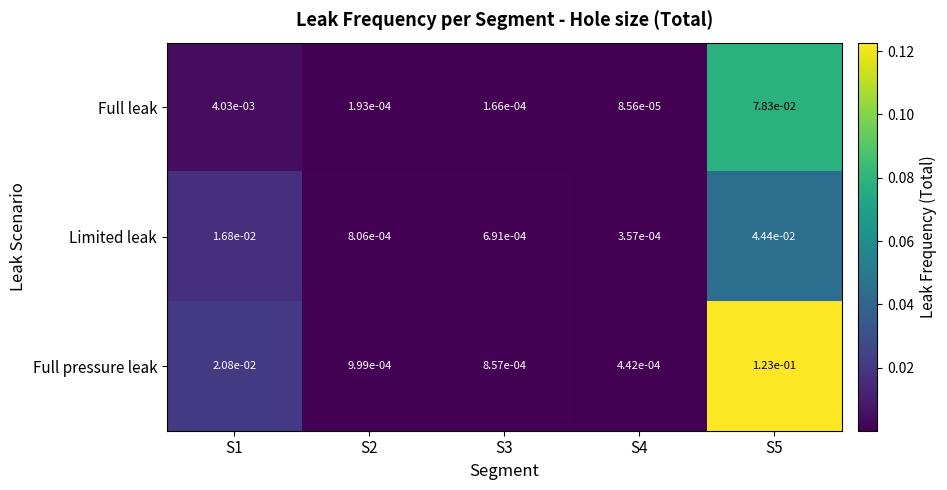

At S1, list the series in order from largest to smallest.

Full pressure leak, Limited leak, Full leak